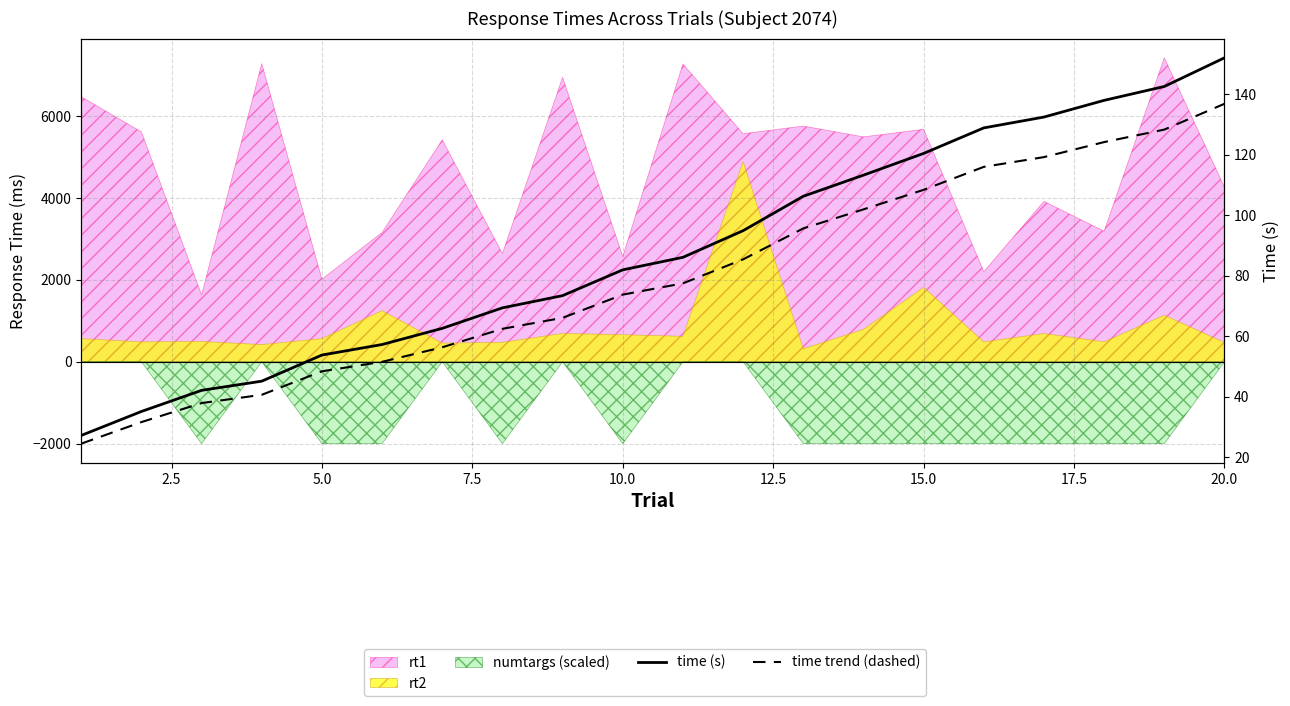

How many data points in time (s) are less than 86?

10